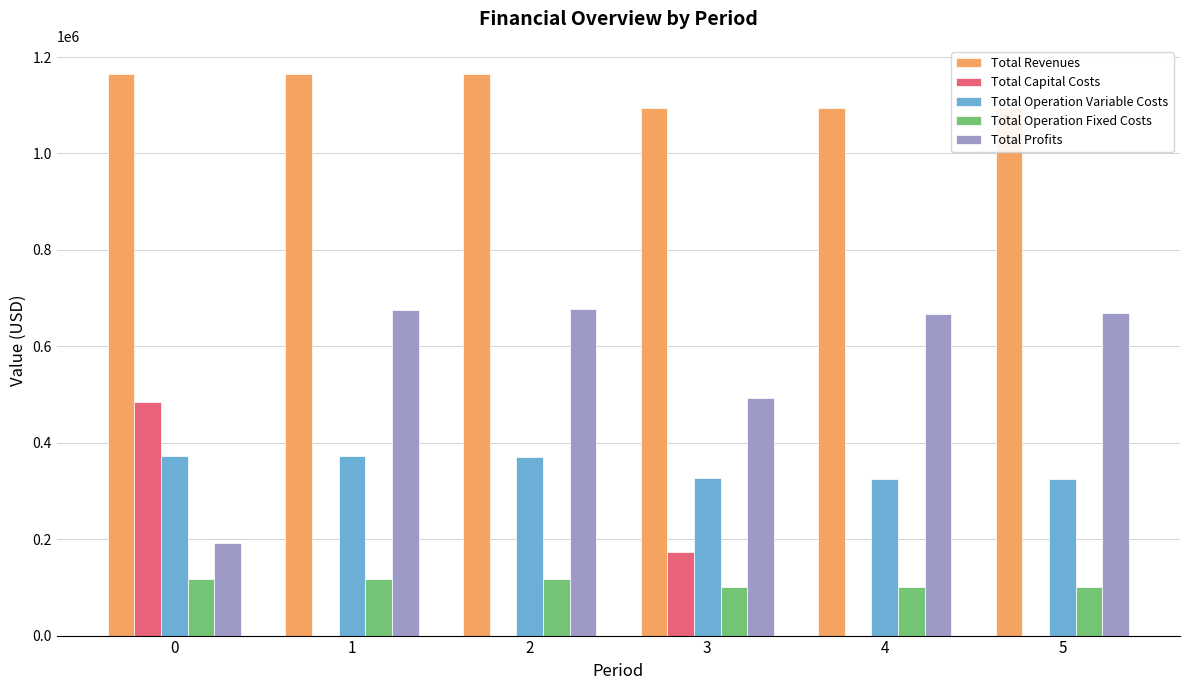

True or false: Total Profits has a value of 677574.0 at 2.

True